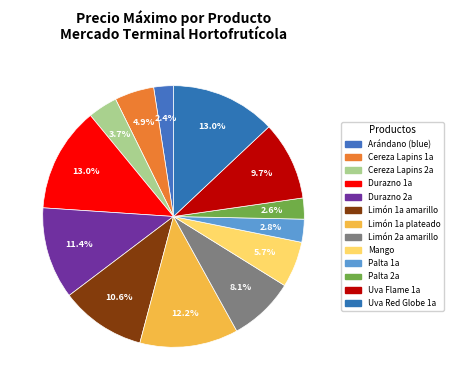

How many slices are in this pie chart?

13